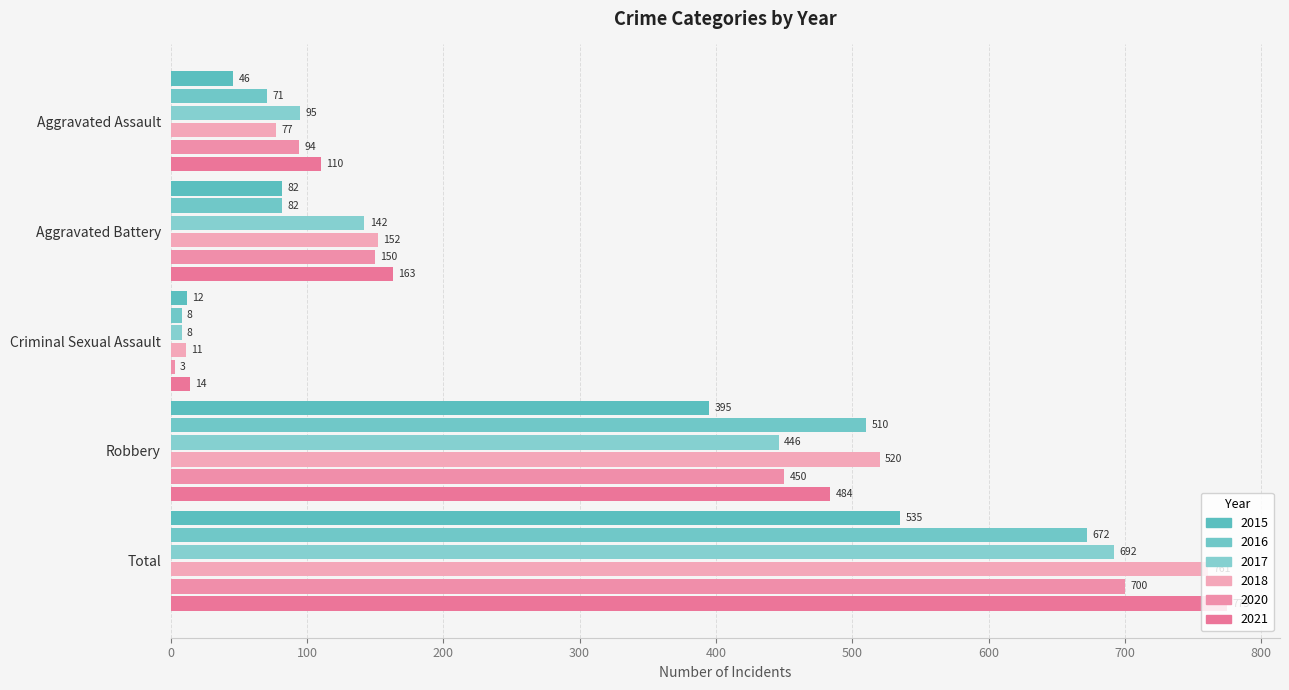

At how many categories does at least one series exceed 739?

1